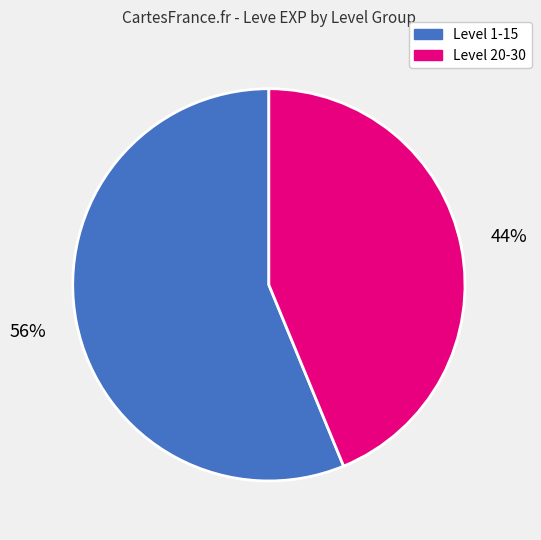

Do Level 1-15 and Level 20-30 together represent more than half of the pie?

Yes